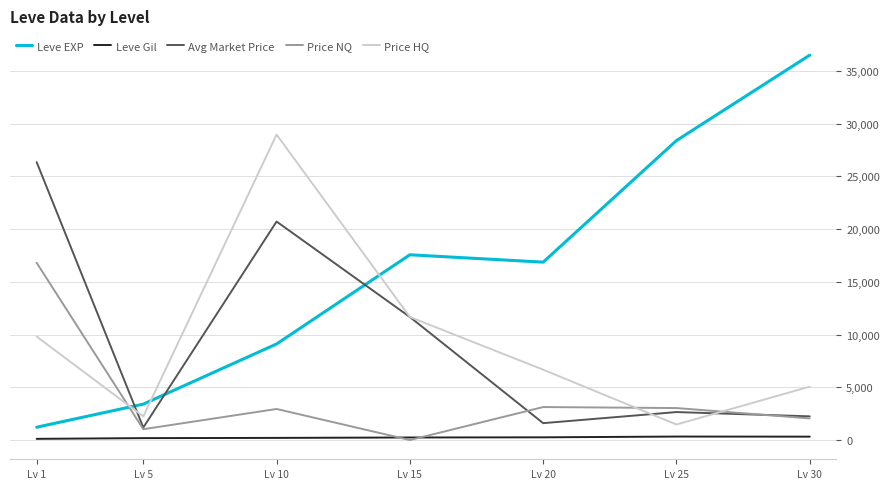

At which category does the chart reach its peak across all series?

Lv 30